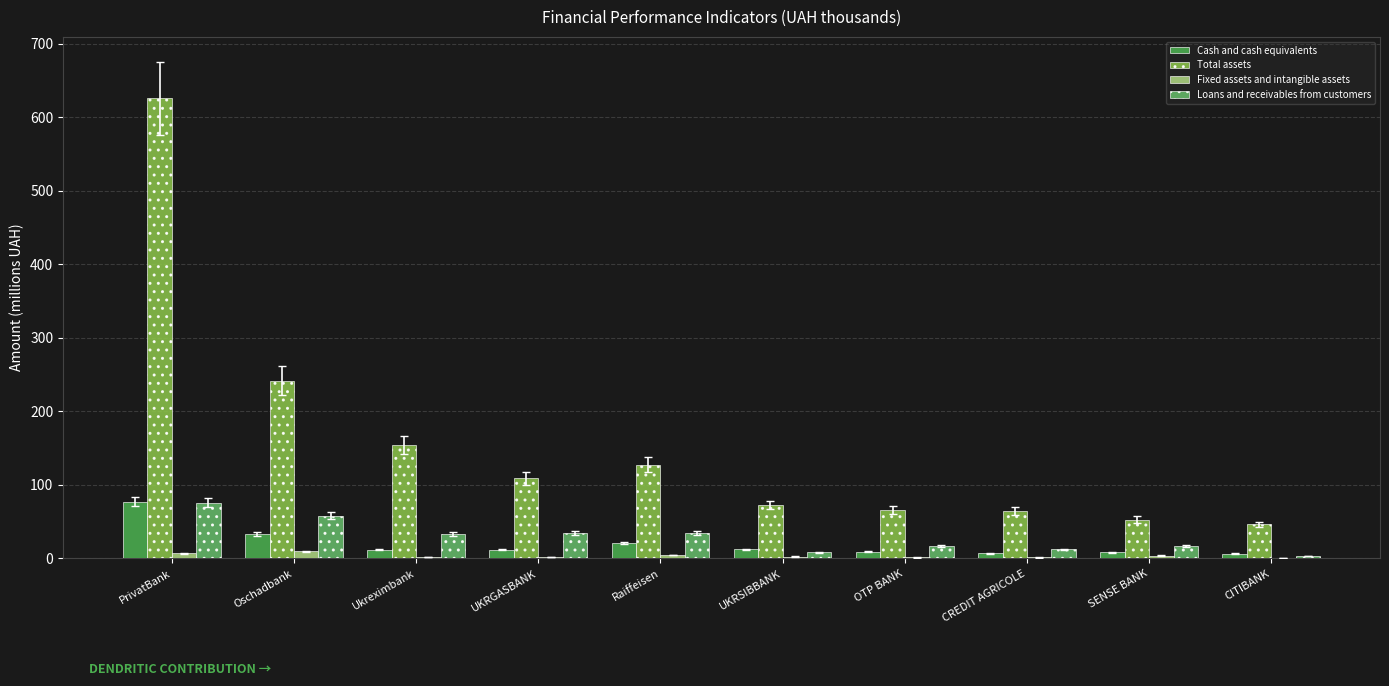

What is the minimum value for Fixed assets and intangible assets?

0.1